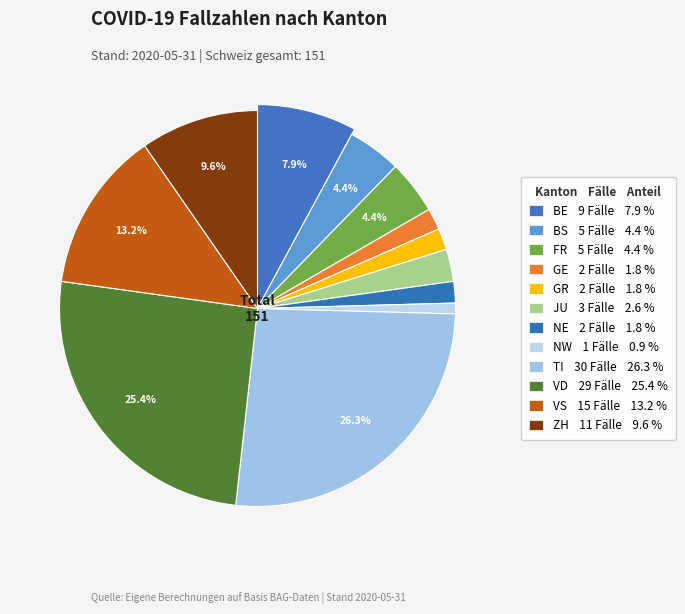

Combined, do VD and TI account for over 50%?

Yes